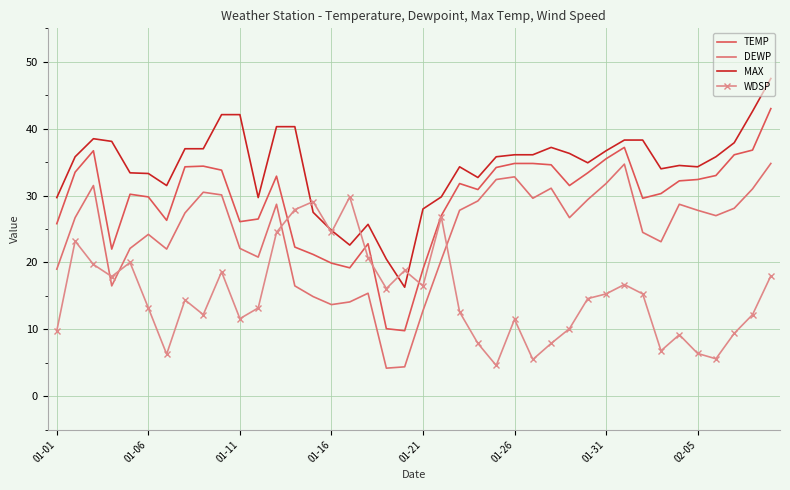

How many values in the TEMP series are below 31?

19